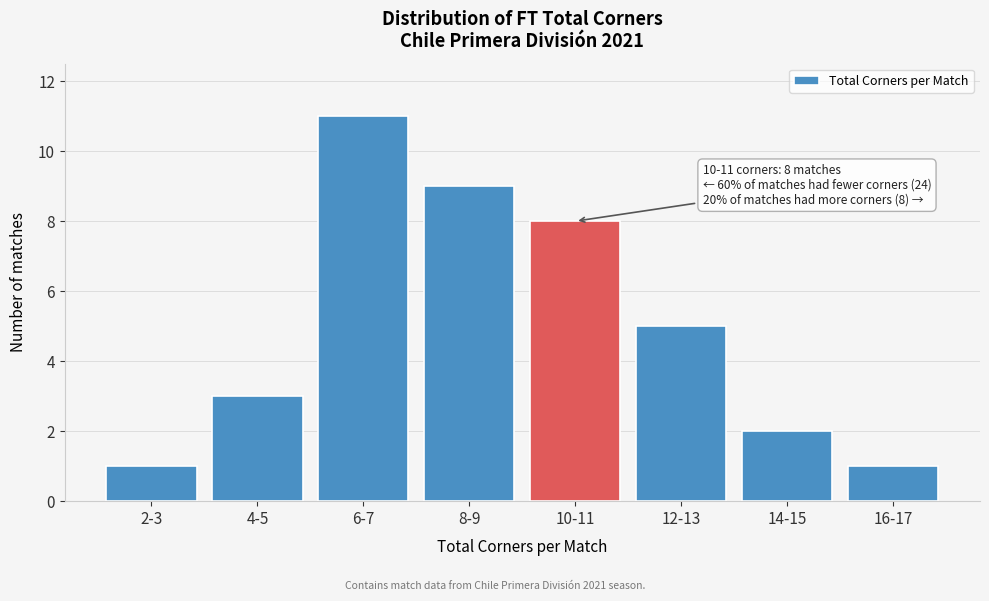

Reading left to right, extract all data points from this chart.

2-3=1	4-5=3	6-7=11	8-9=9	10-11=8	12-13=5	14-15=2	16-17=1